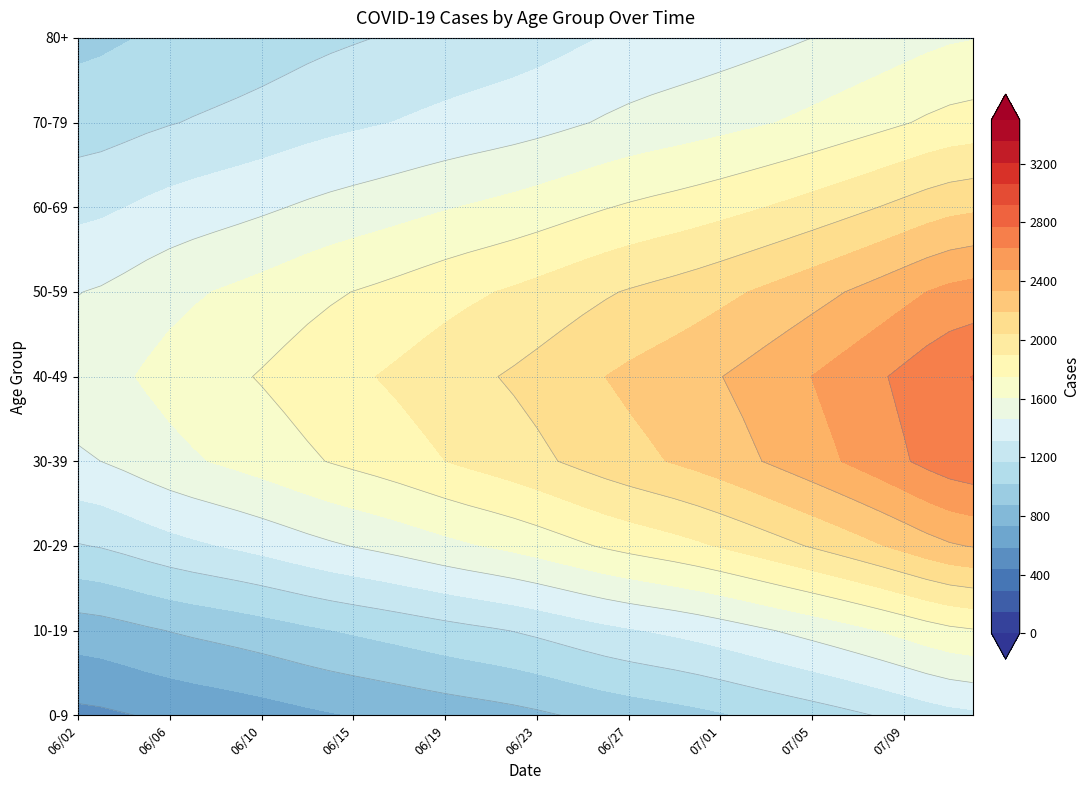

What is the sum of the 30-39 values at 06/24 and 06/02?

4055